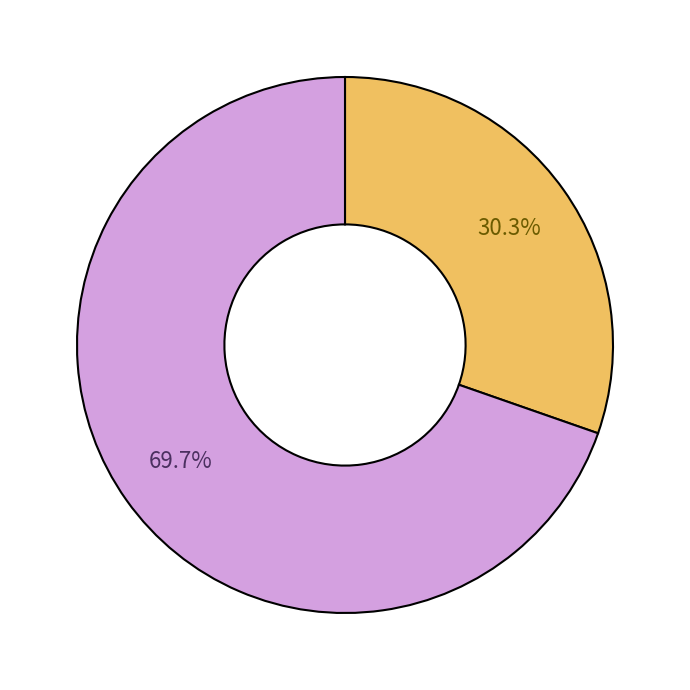

Is there a majority slice in this chart?

Yes